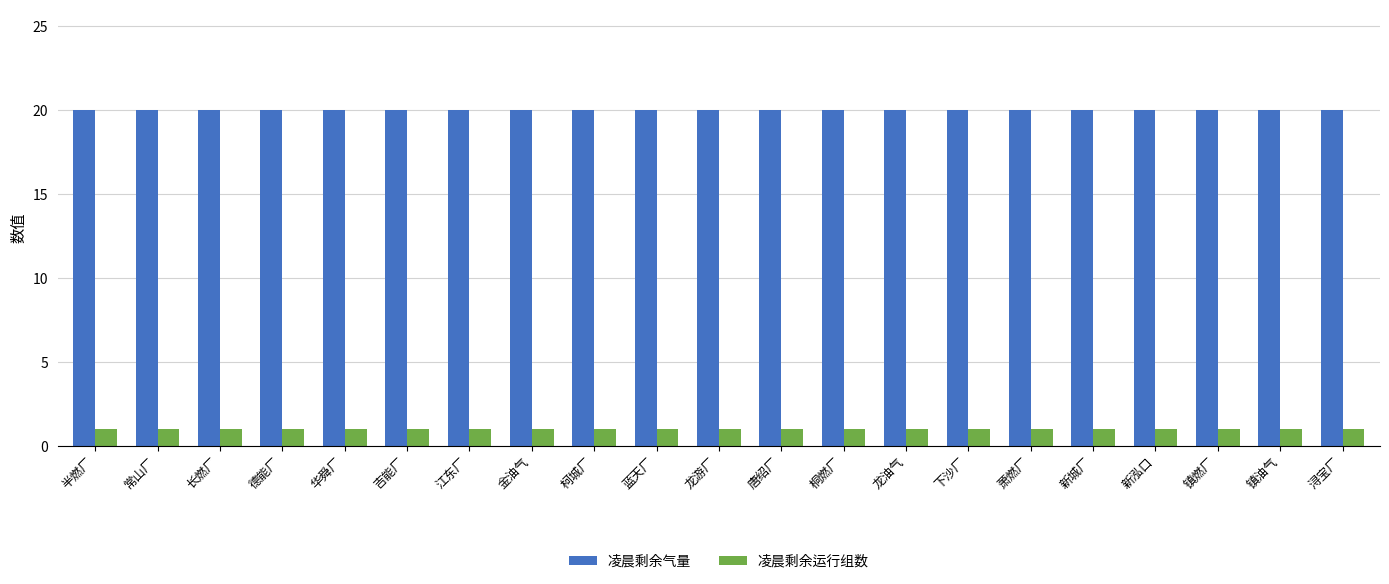

How many series are shown in this chart?

2